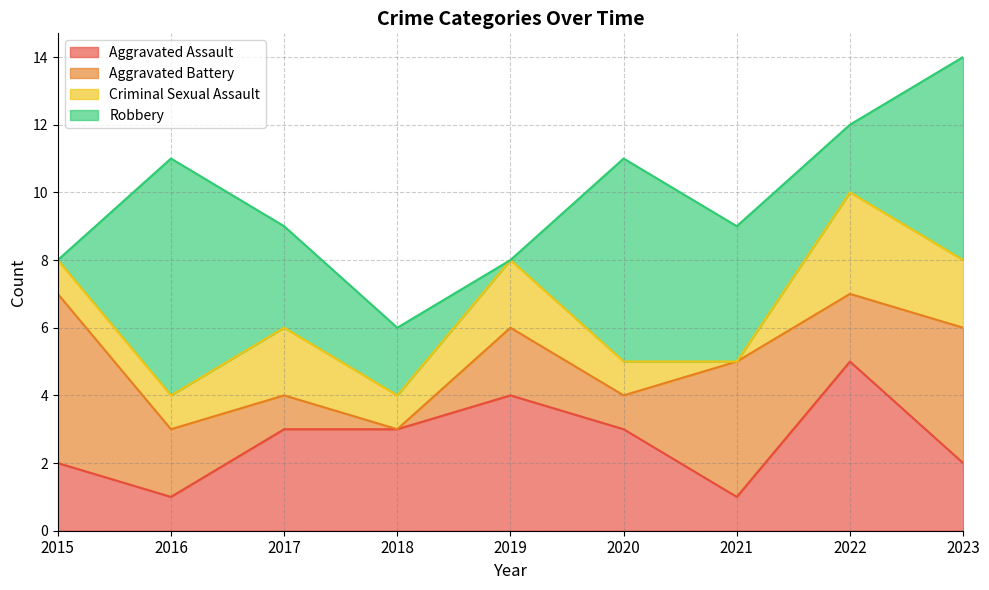

Rank the series by their maximum value, from lowest to highest.

Criminal Sexual Assault, Aggravated Assault, Aggravated Battery, Robbery